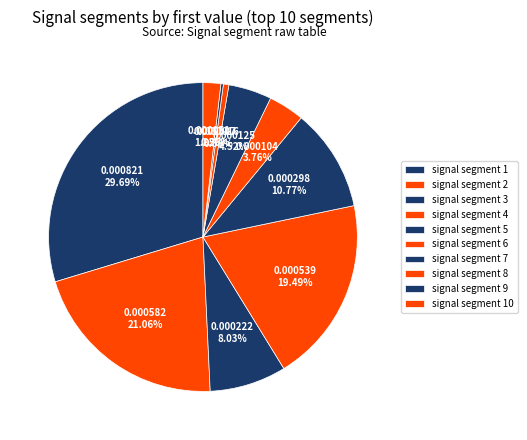

Is there a majority slice in this chart?

No